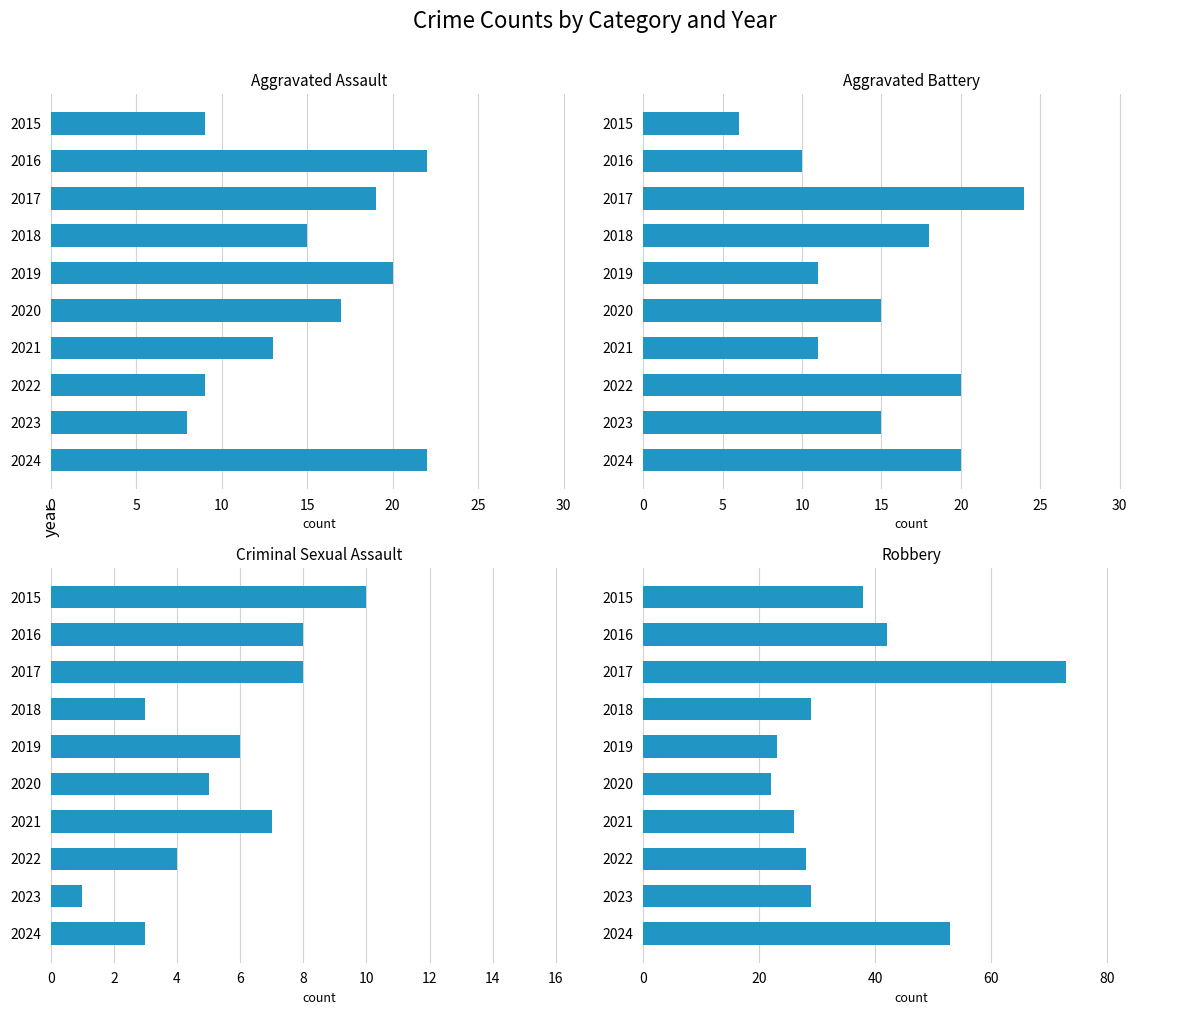

The Aggravated Battery series shows 7 at 2024. True or false?

False